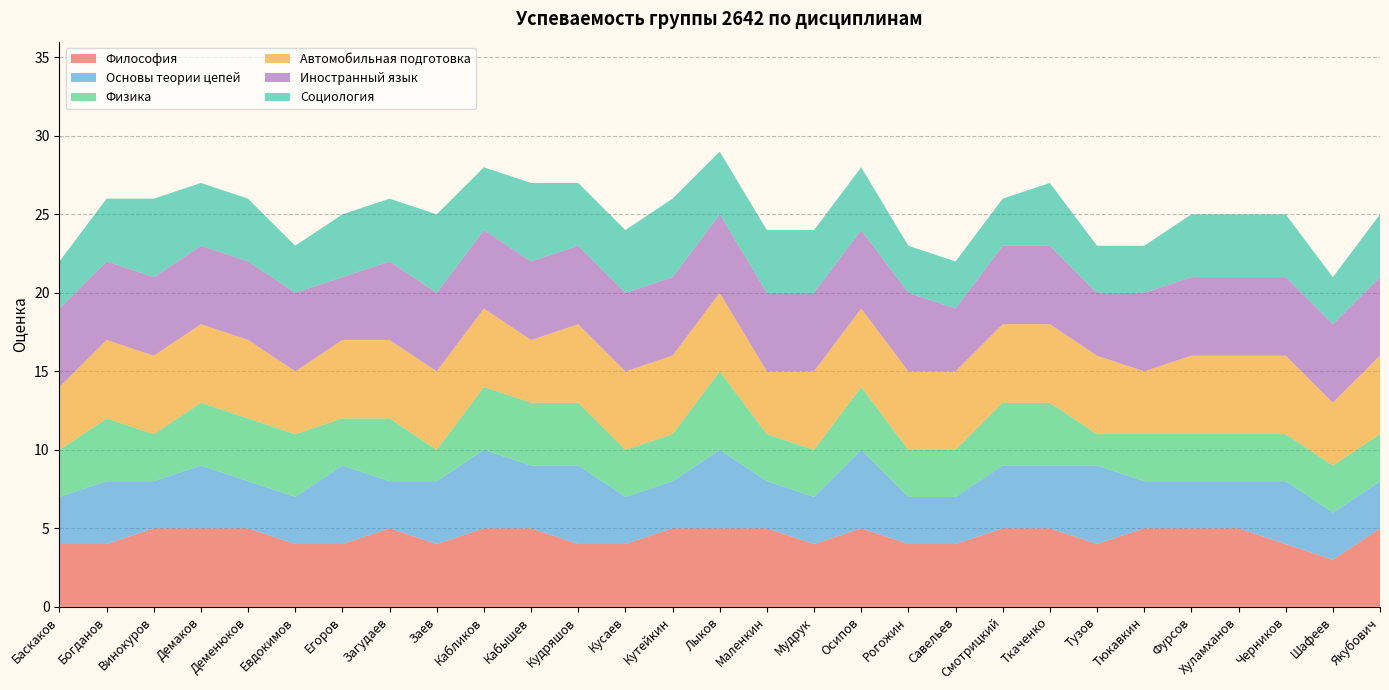

How many interior local valleys does the Основы теории цепей series have?

3